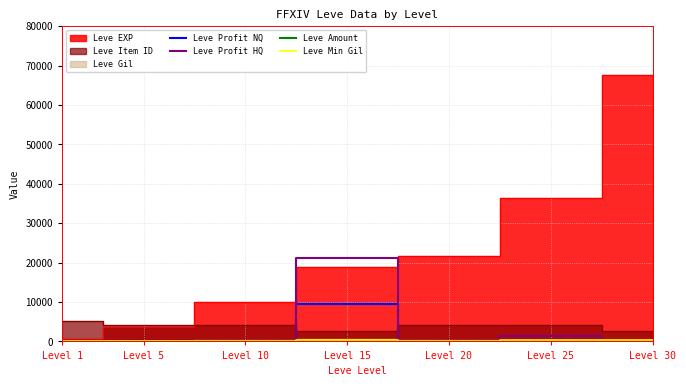

List the labels in order of Leve Profit HQ value, largest first.

Level 15, Level 25, Level 1, Level 5, Level 10, Level 20, Level 30